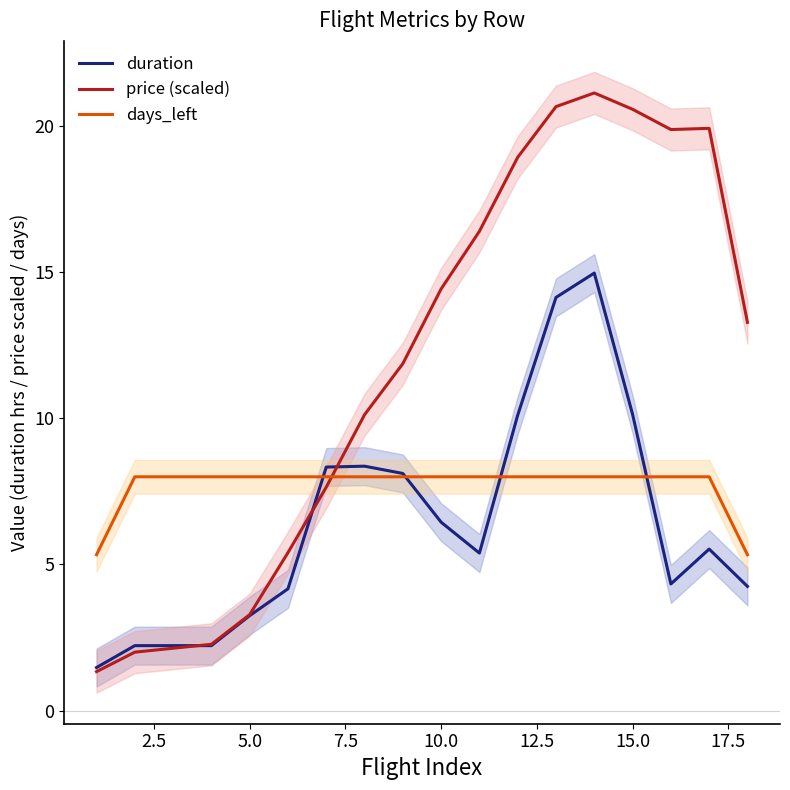

The value of duration at 15.0 is 5.4. True or false?

False